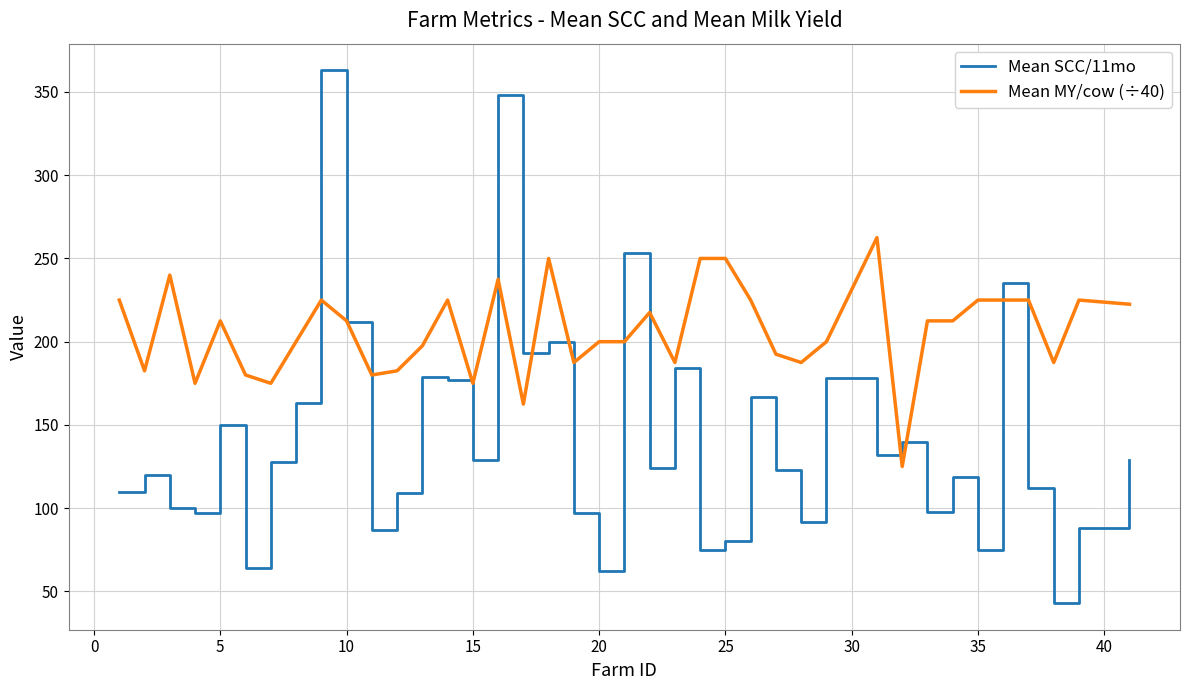

How many interior local peaks does the Mean SCC/11mo series have?

13